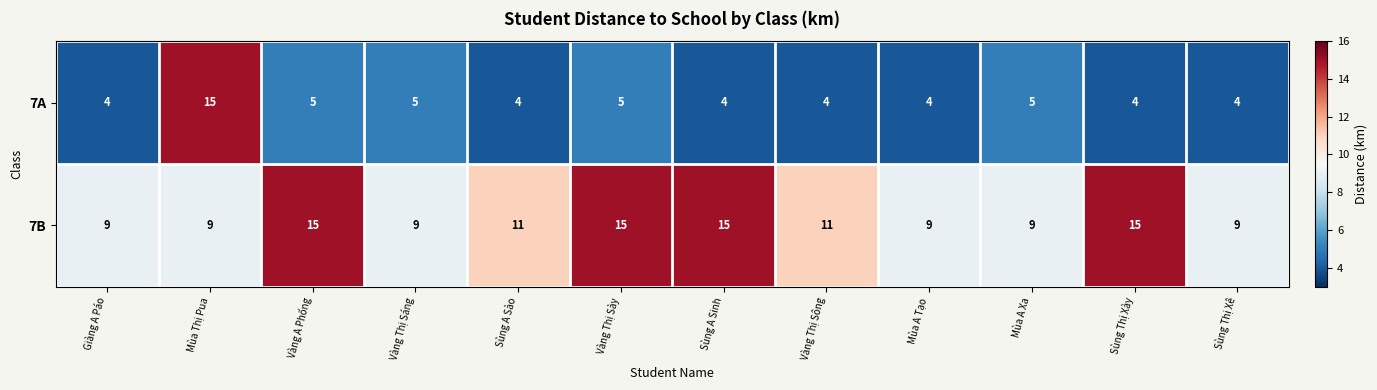

List the series in order of their overall mean, highest first.

7B, 7A